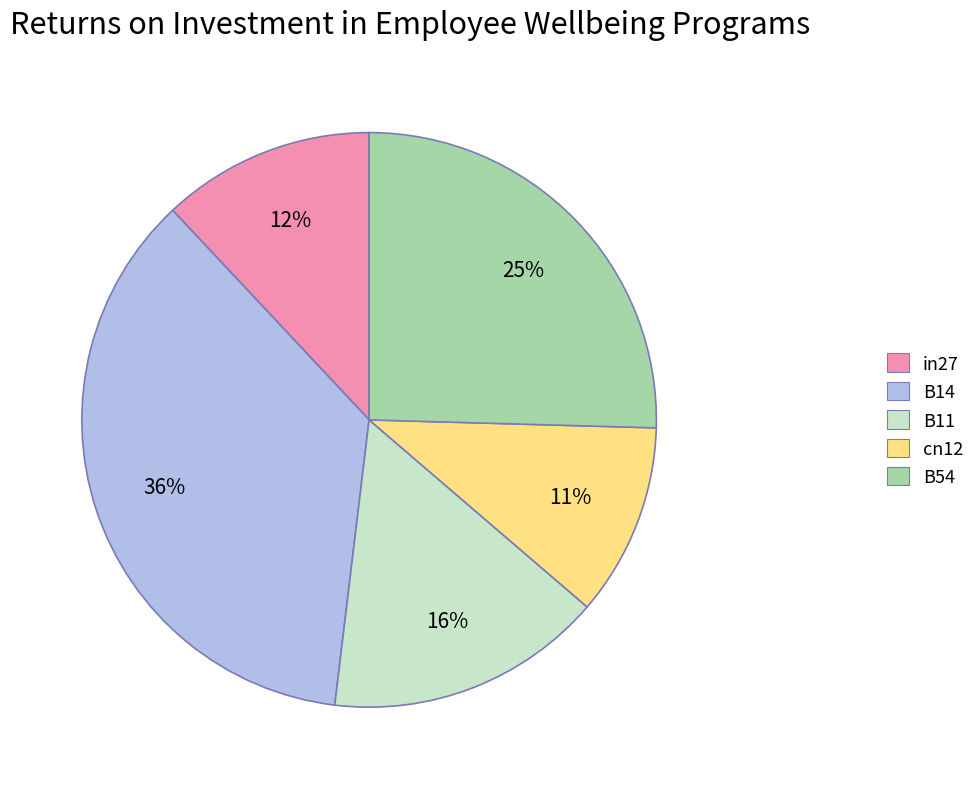

To the nearest percent, what is the combined percentage of B54 and cn12?

36%